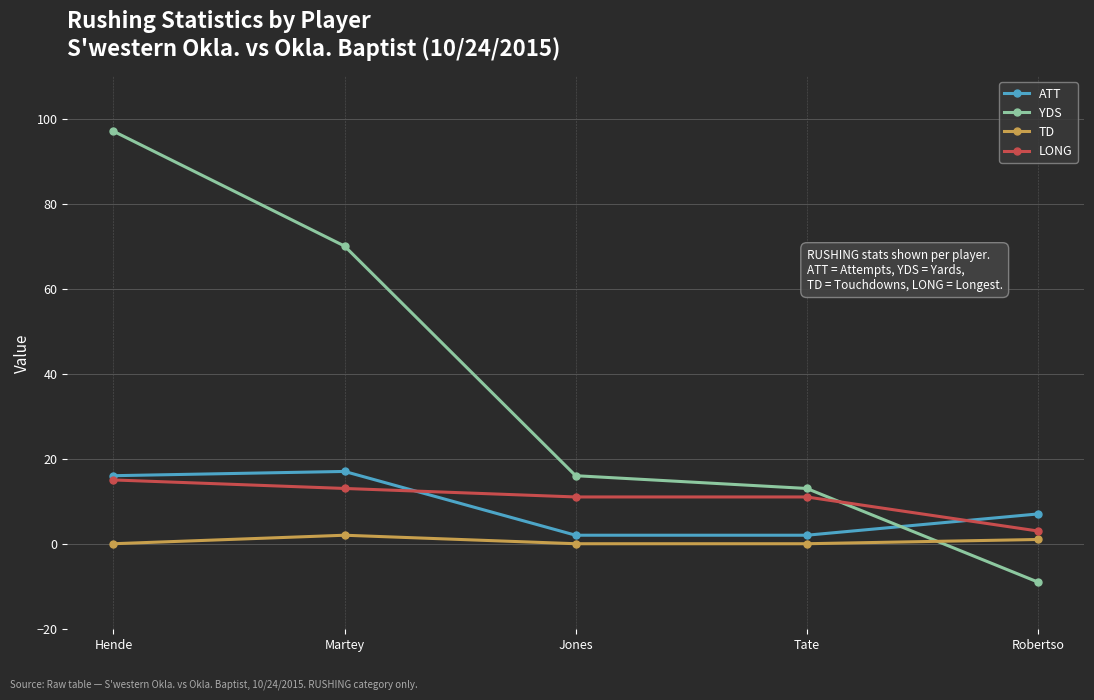

Where is ATT nearest to the value 9?

Robertso